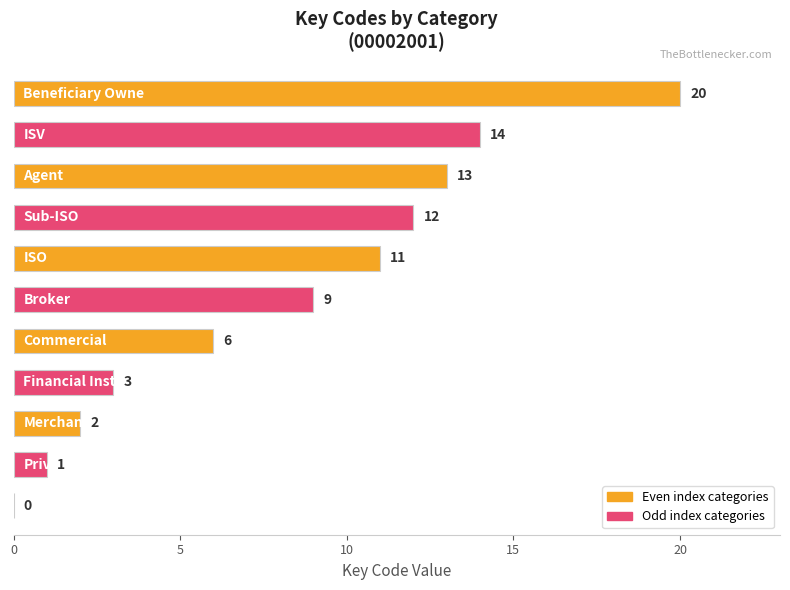

How many categories are shown in the chart?

11